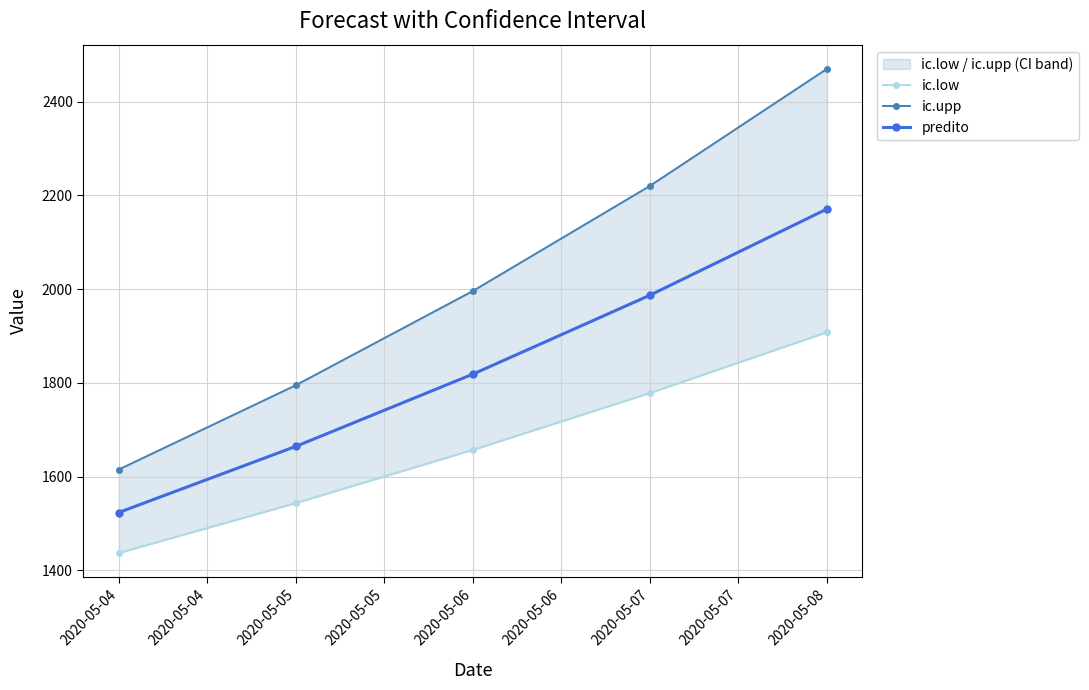

What is the maximum value shown in the chart?

2470.2